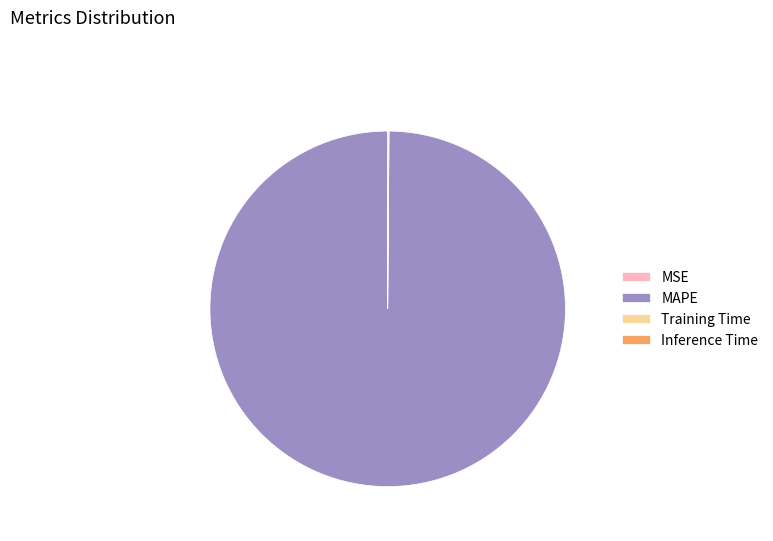

Is there any slice that represents more than half of the pie?

Yes